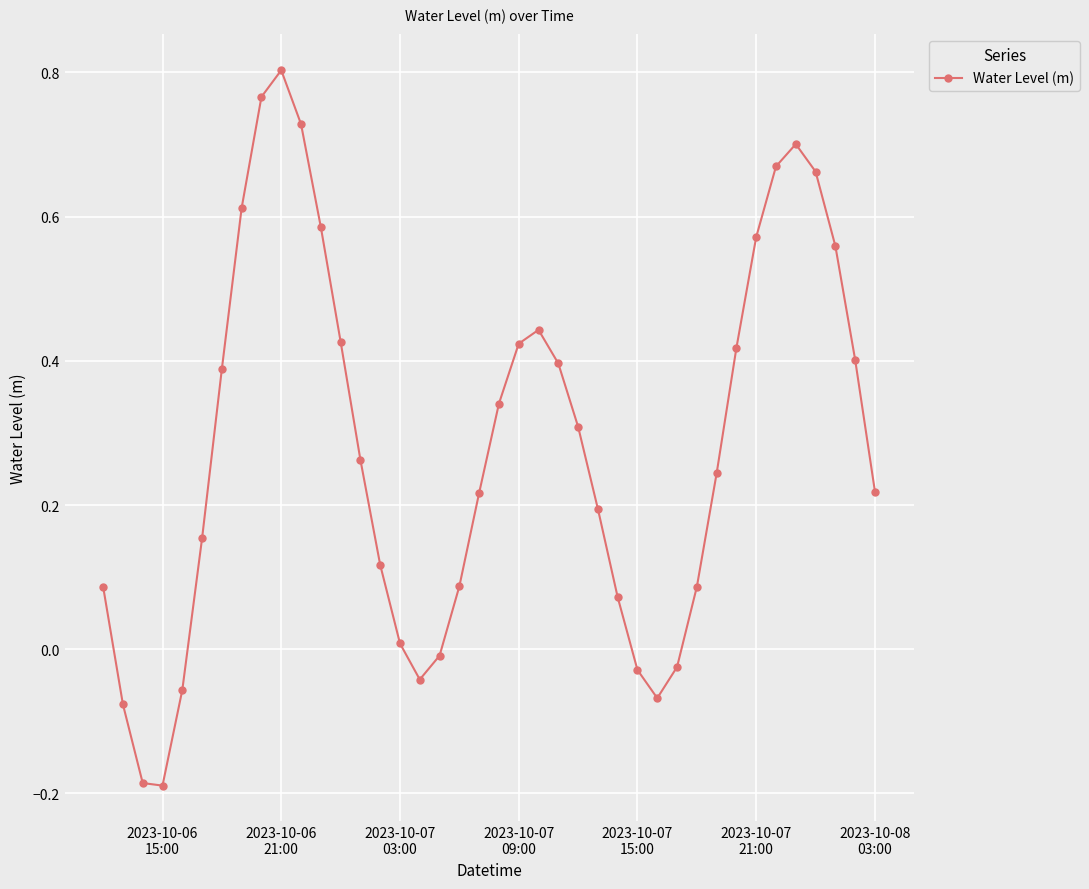

What is the sum of all values?

11.3